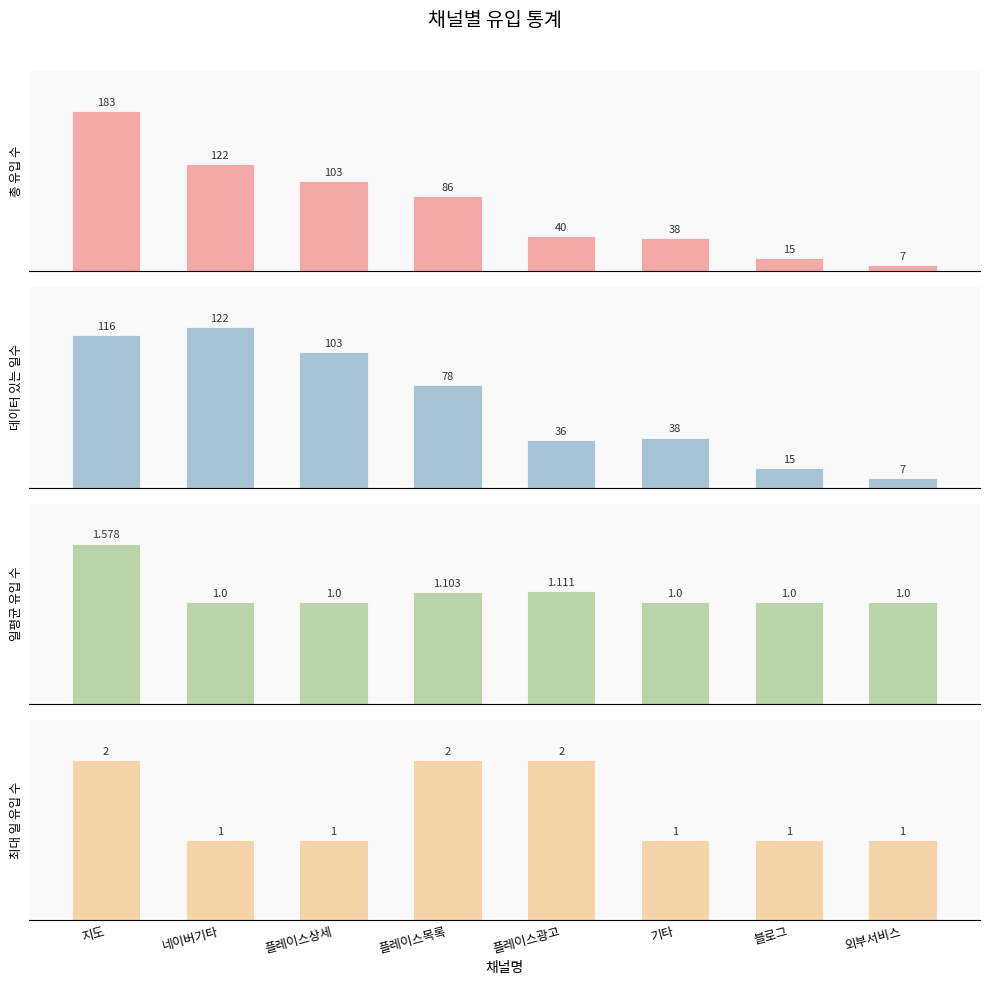

What is the difference between the highest and lowest values at 지도?

181.4